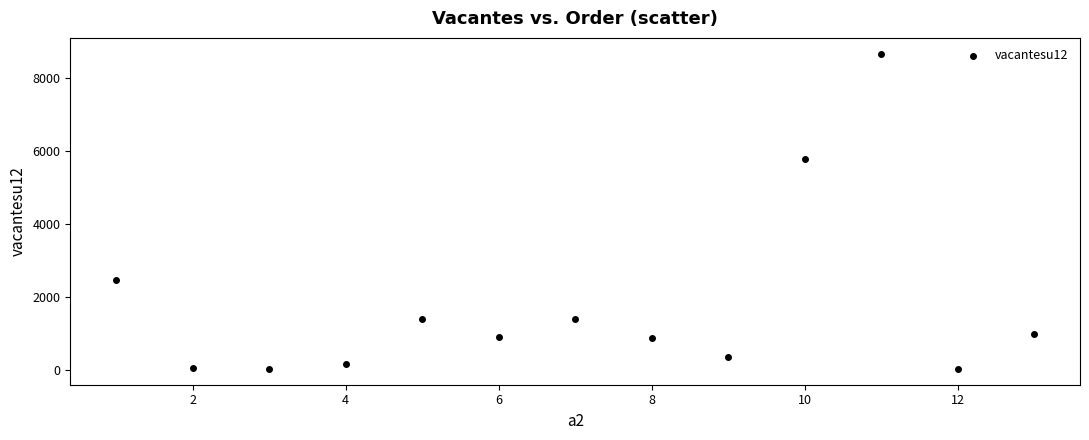

What Y value in the scatter plot is closest to 4335?

5754.9